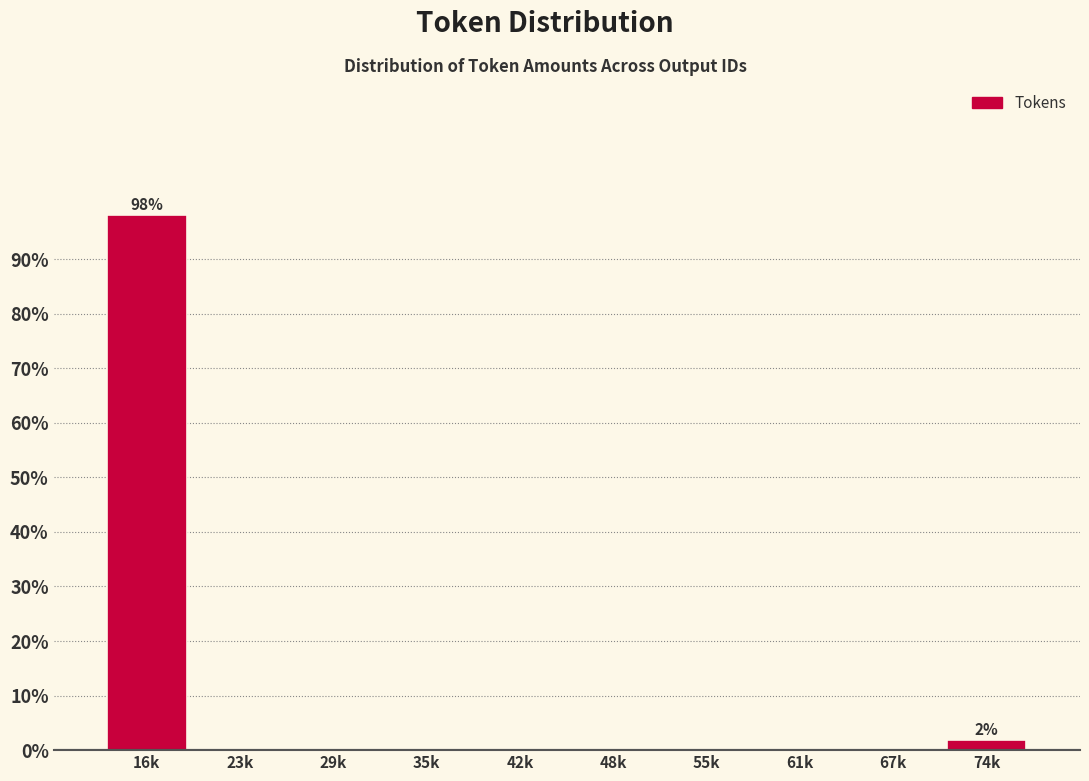

Reading left to right, list all the values displayed in this chart.

16k=98.1	23k=0.0	29k=0.0	35k=0.0	42k=0.0	48k=0.0	55k=0.0	61k=0.0	67k=0.0	74k=1.9